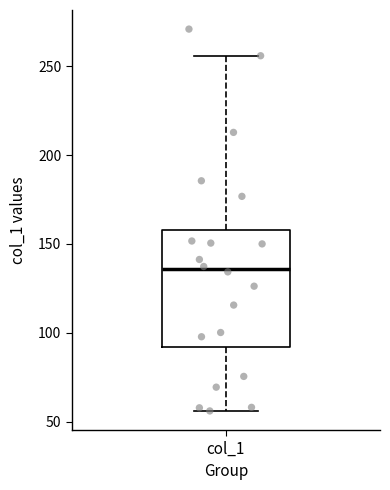

Read this box plot against the y-axis: the position of the median line, the range covered by the box, and the ends of both whiskers. The values are not printed on the chart, so give them approximately, as read against the axis.

median 135, box 90 to 160, whiskers 55 to 255